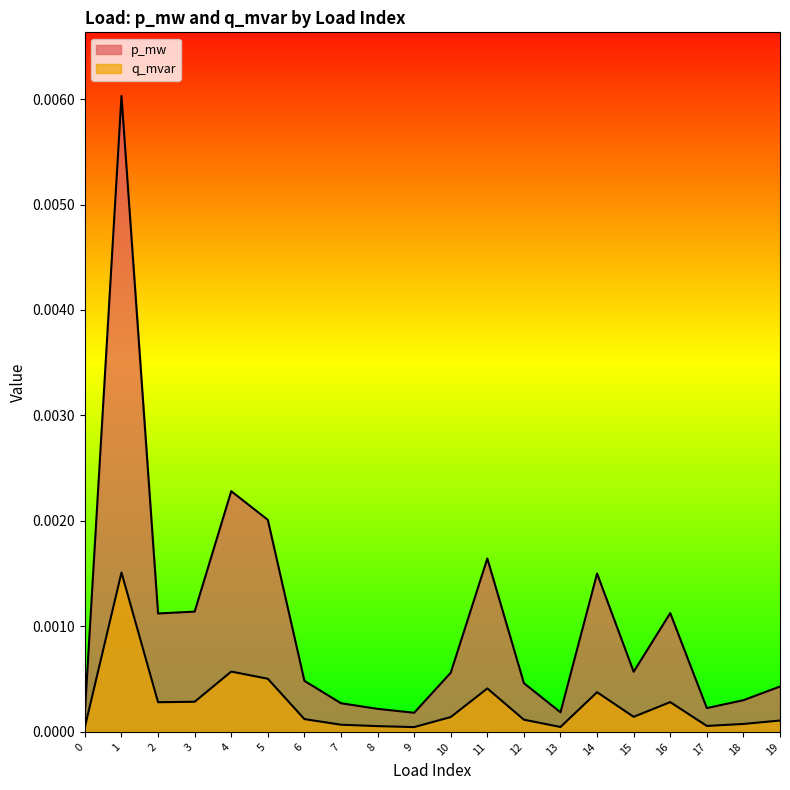

Count the number of data series in this chart.

2